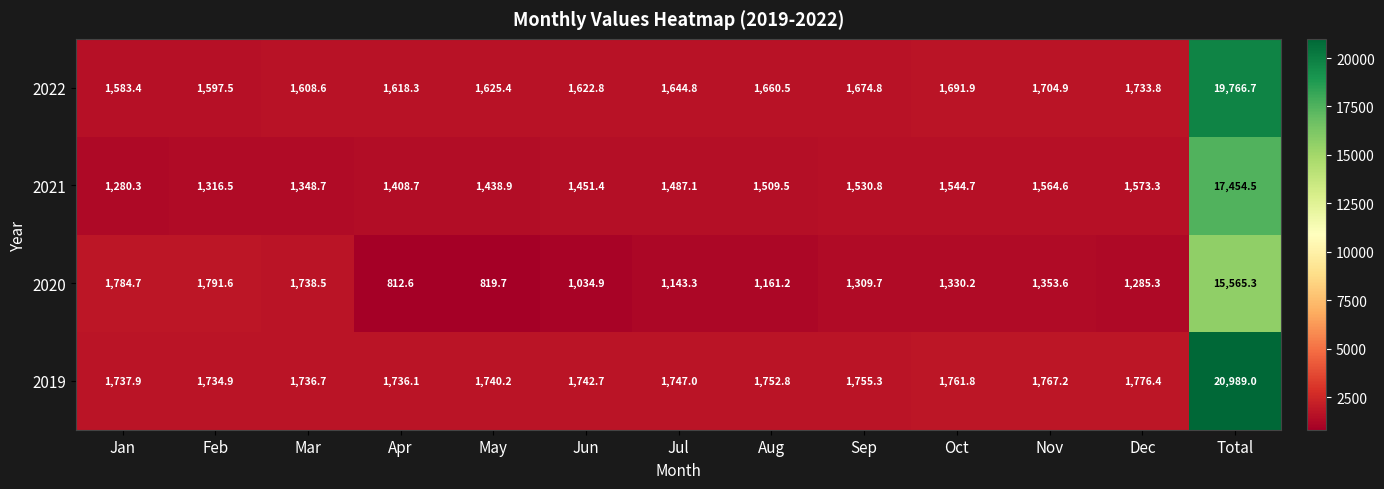

Where does the 2022 series first go above 1644?

Jul